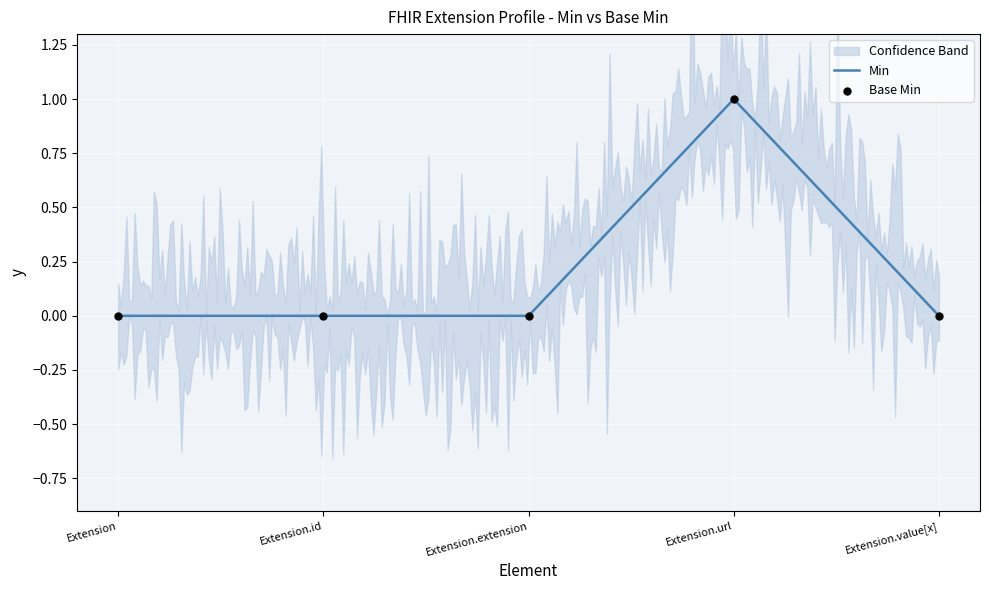

Between Extension.value[x] and Extension.extension, which is larger?

Extension.value[x]